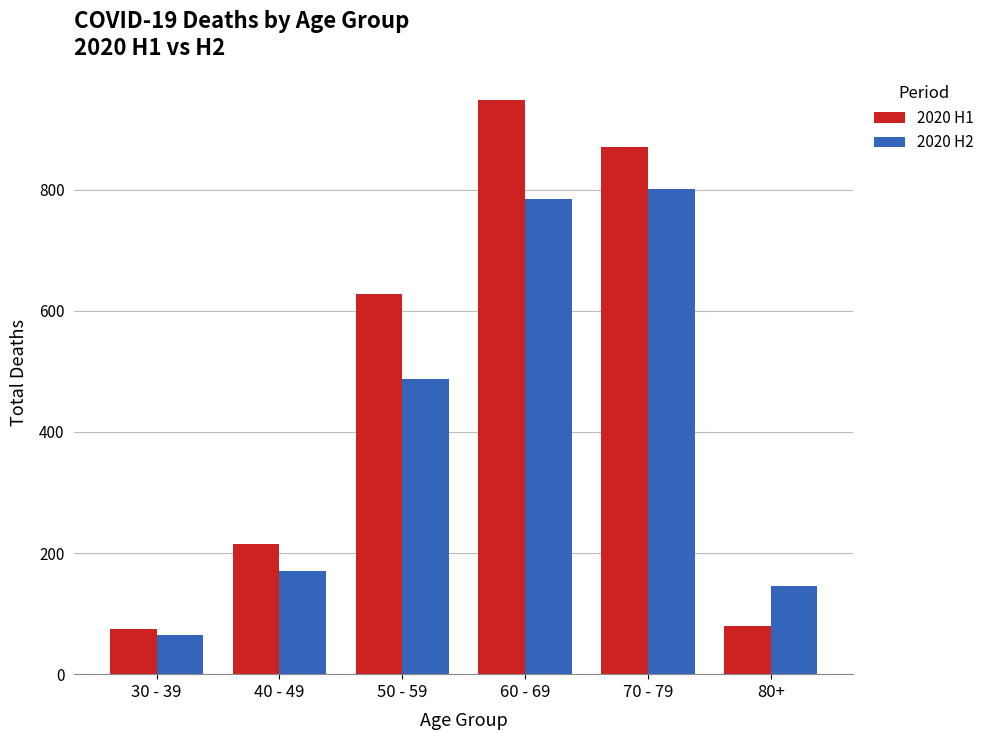

At which category is the sum across all series the highest?

60 - 69